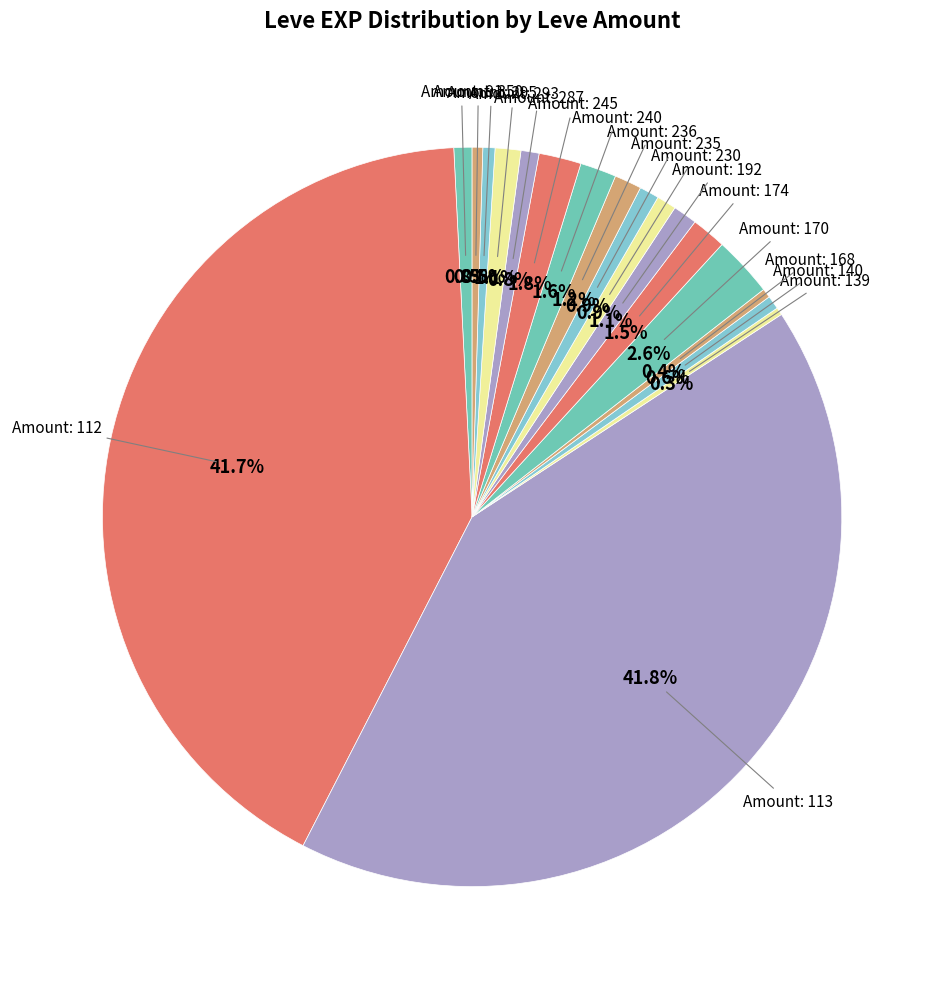

How many segments does this pie chart have?

18